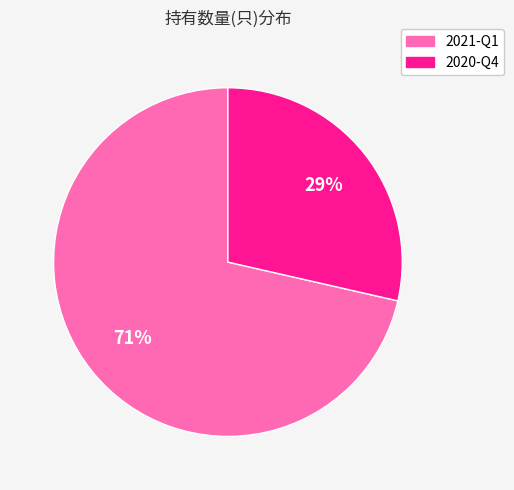

Between 2021-Q1 and 2020-Q4, which is larger?

2021-Q1